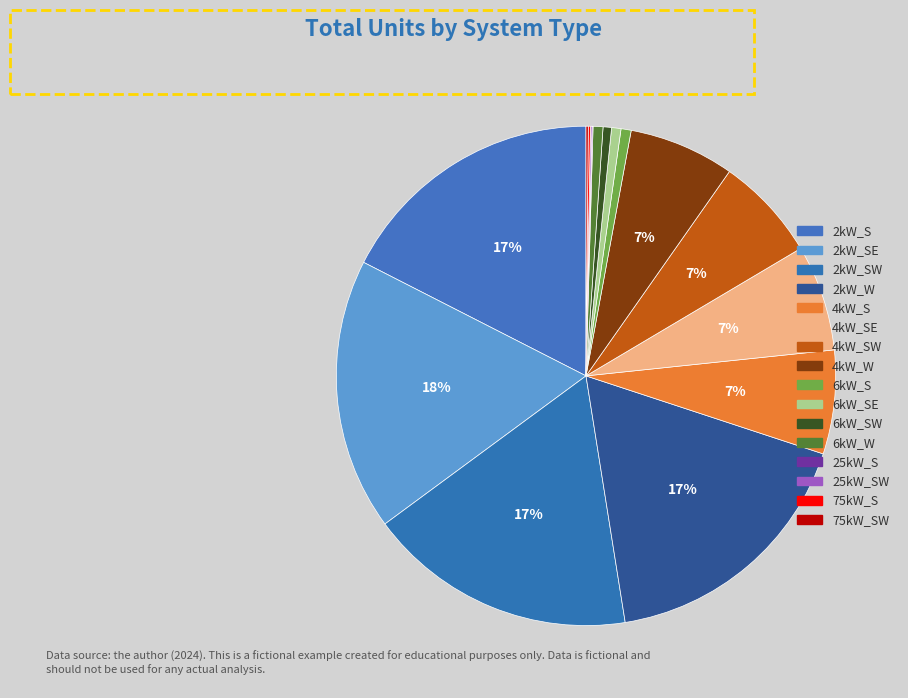

Is there any slice that represents more than half of the pie?

No